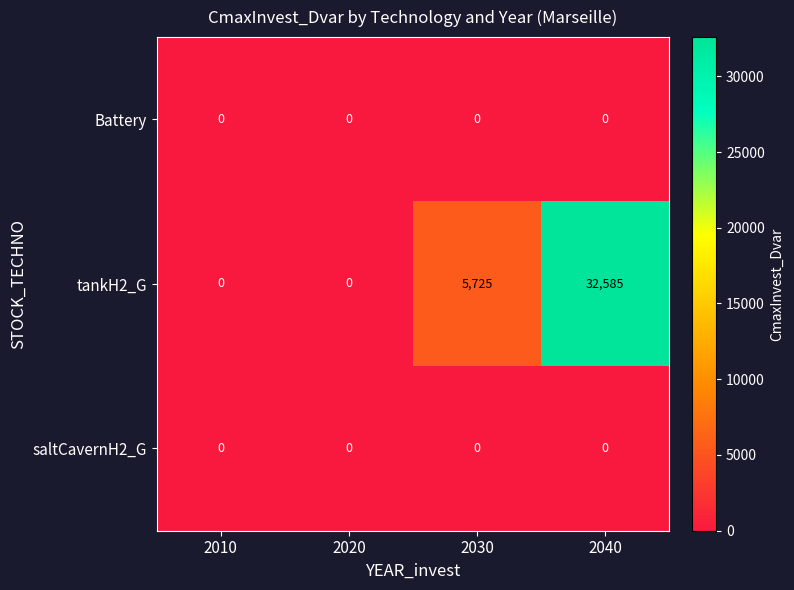

Between 2030 and 2040, which series saw the biggest shift?

tankH2_G